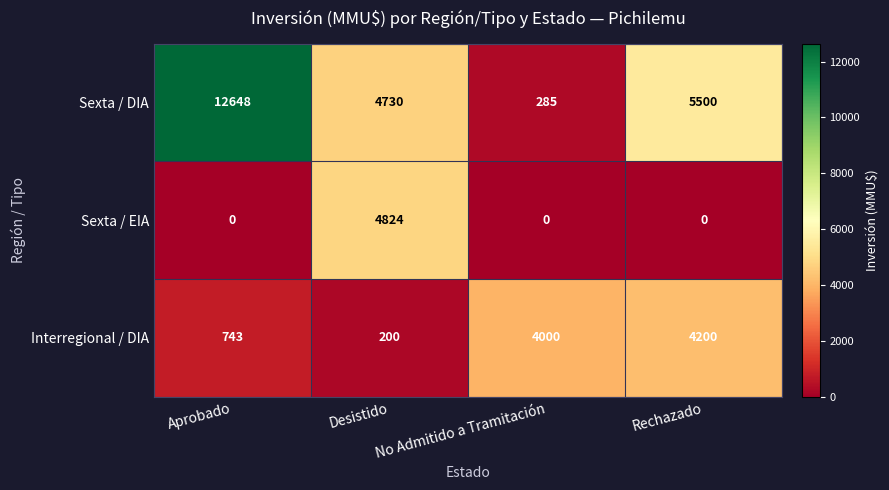

What is the difference between the Sexta / EIA values at No Admitido a Tramitación and Desistido?

4824